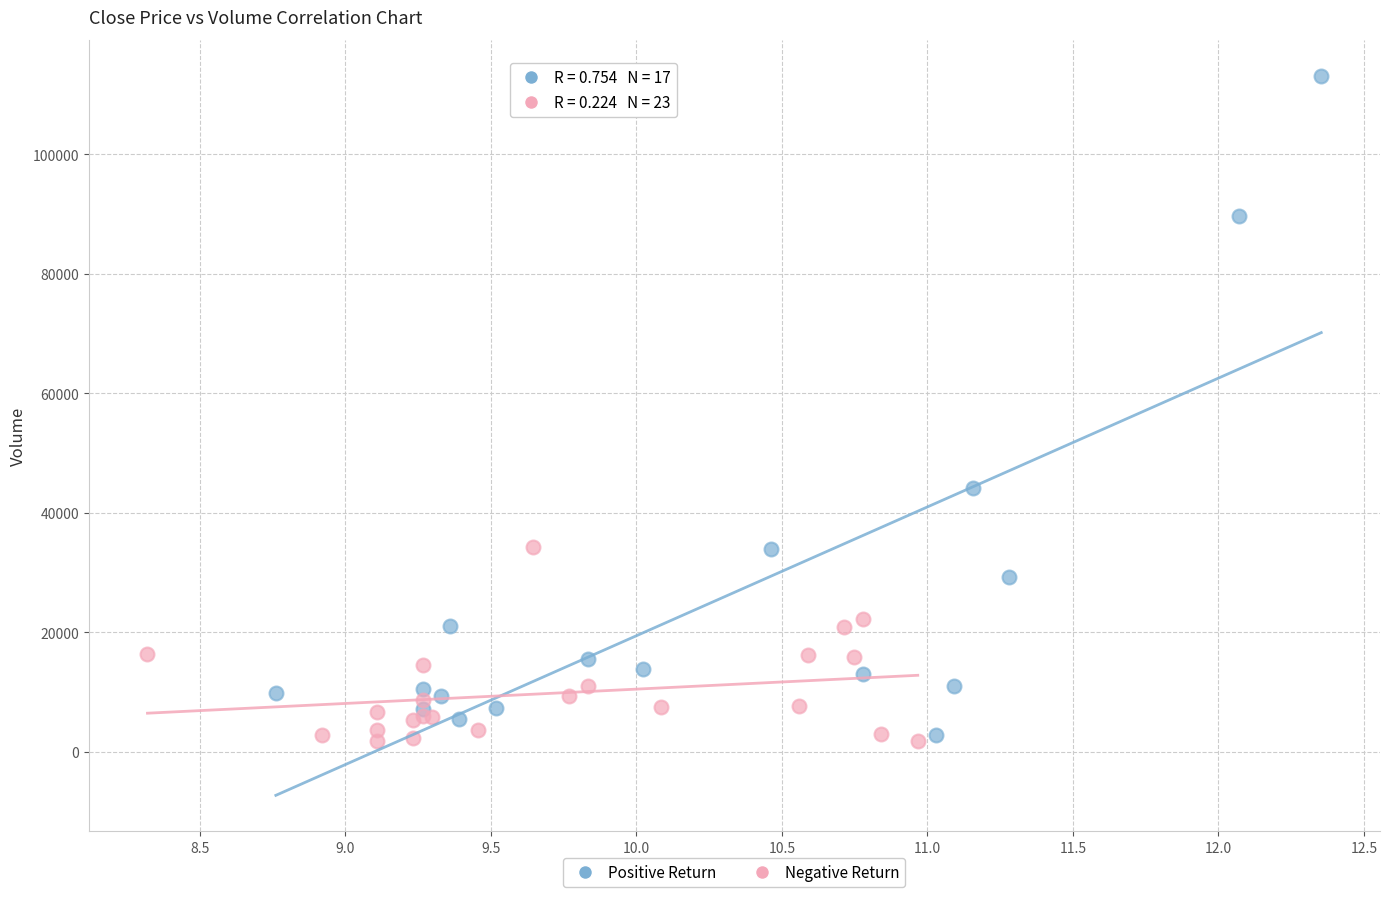

What are all the series names shown in the legend?

Positive Return, Negative Return